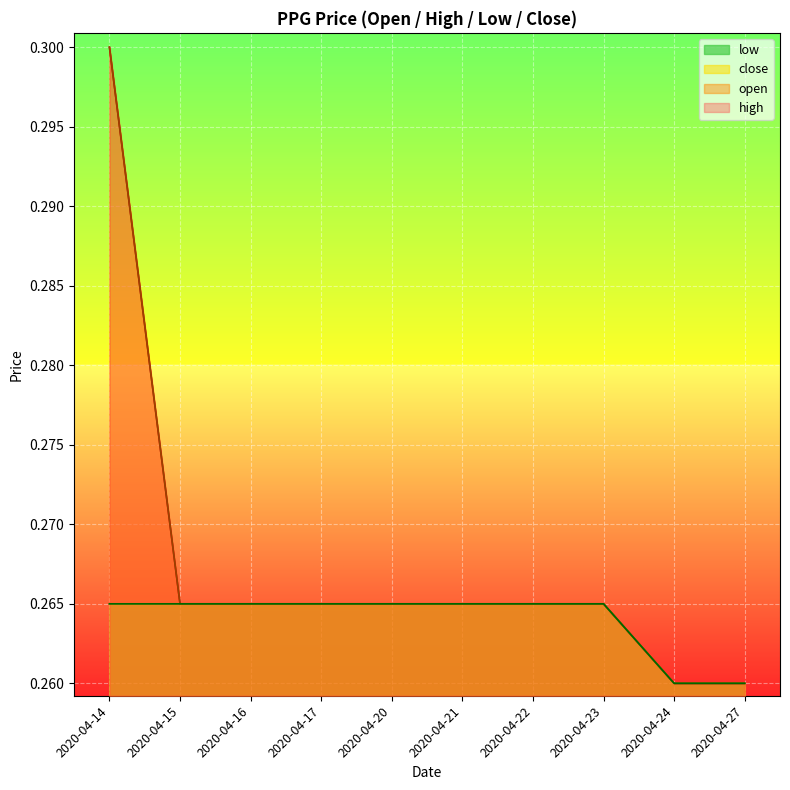

Where is high nearest to the value 0?

2020-04-24